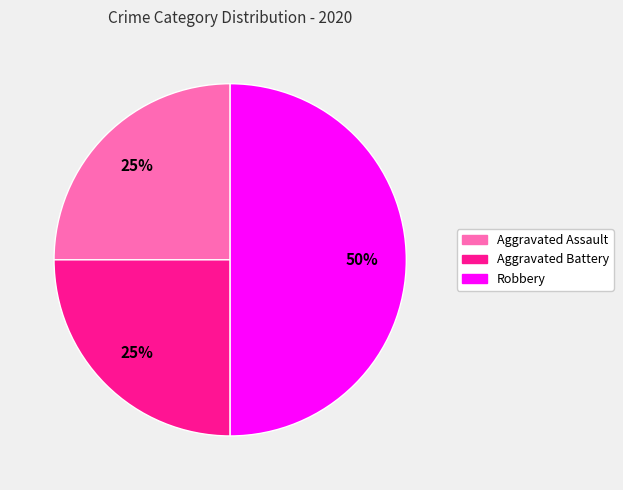

Count the number of slices in the pie.

3